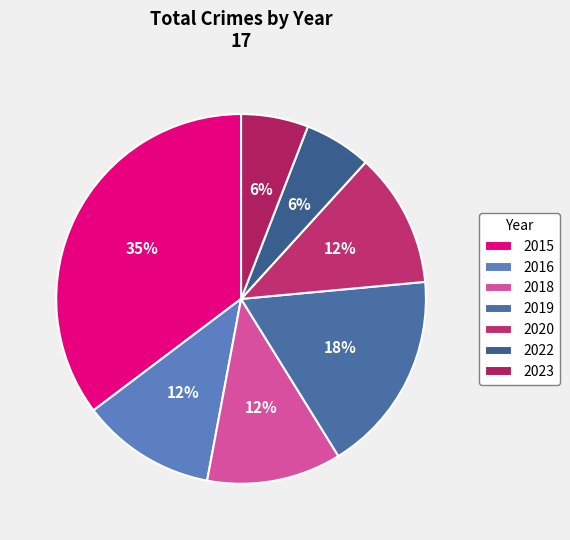

Count the number of slices in the pie.

7